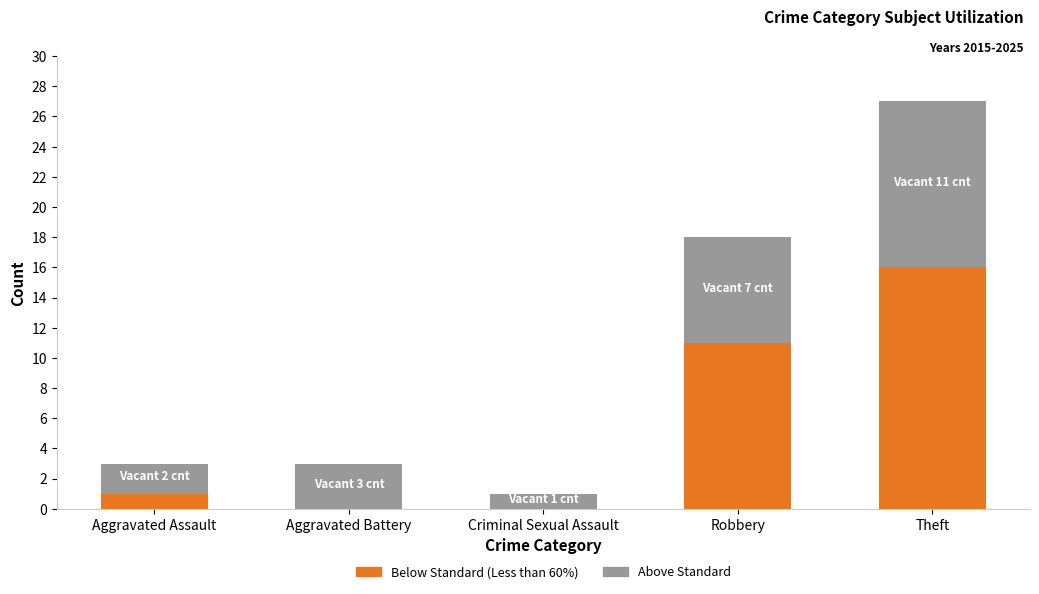

Count the number of categories in the chart.

5